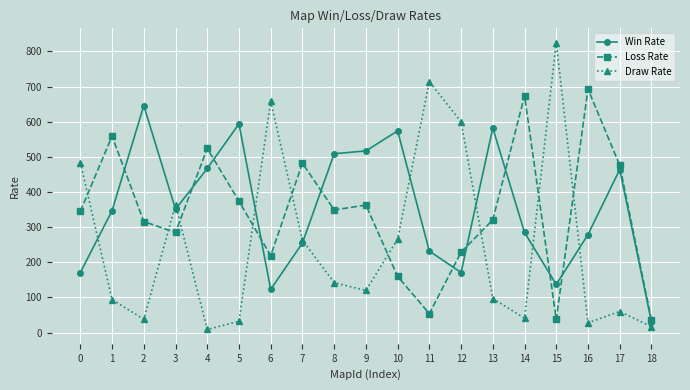

What is the spread (max minus min) of values at 1?

465